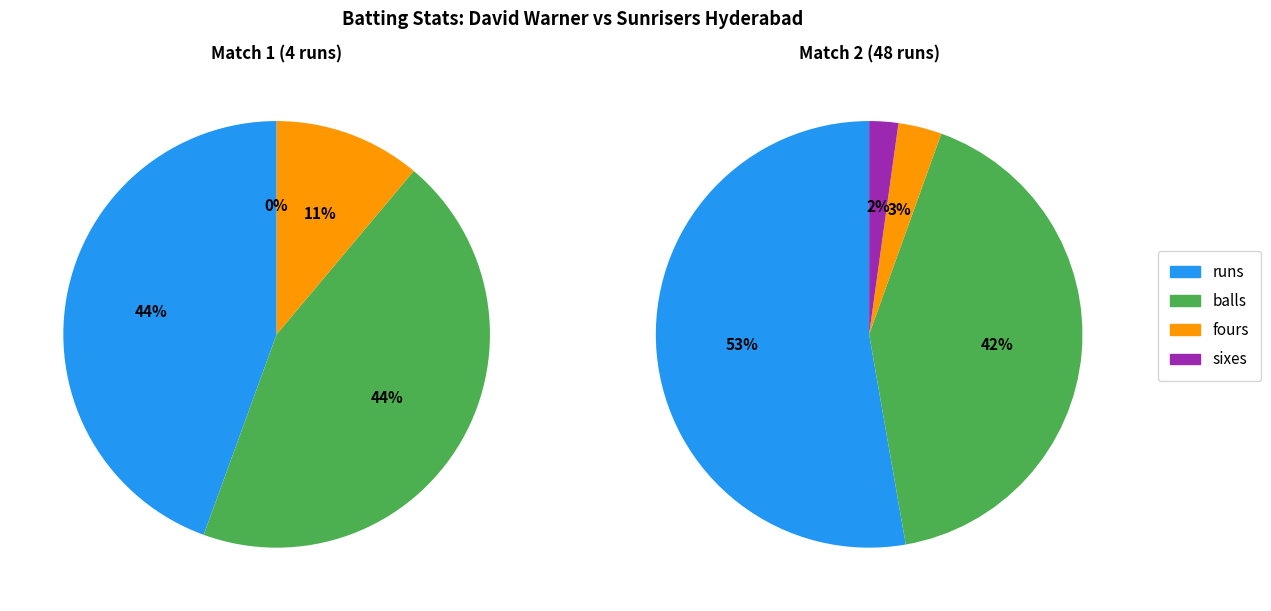

To the nearest percent, what is the difference between the largest and smallest slice percentages?

44%